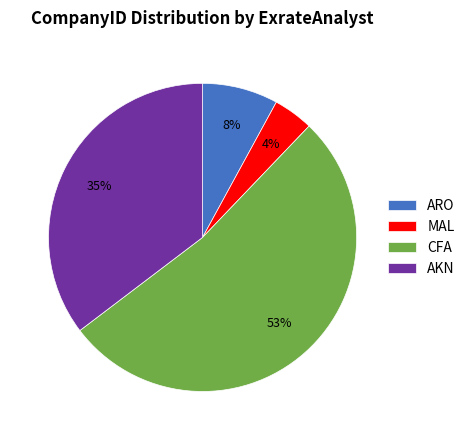

To the nearest percent, what is the combined percentage of AKN and CFA?

88%